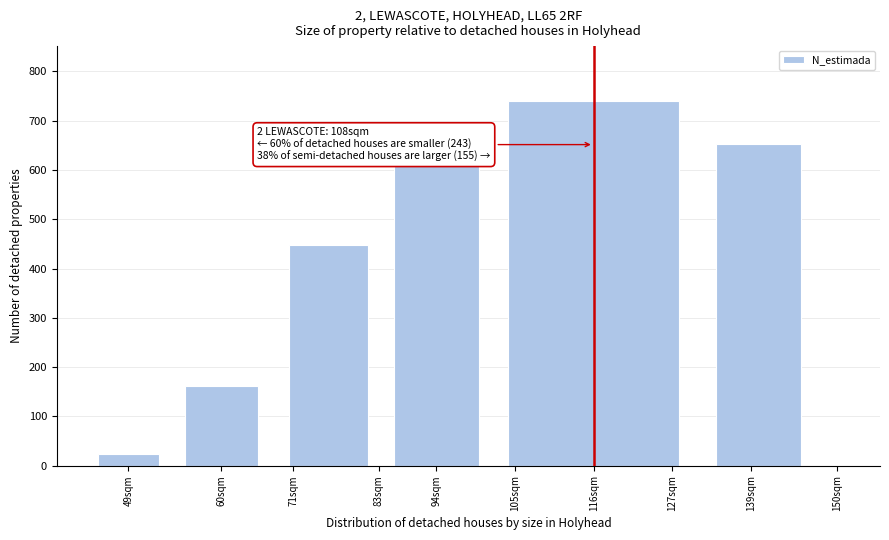

Reading right to left, transcribe all the data shown in this chart.

653.1	740.5	610.8	447.3	162.6	24.1